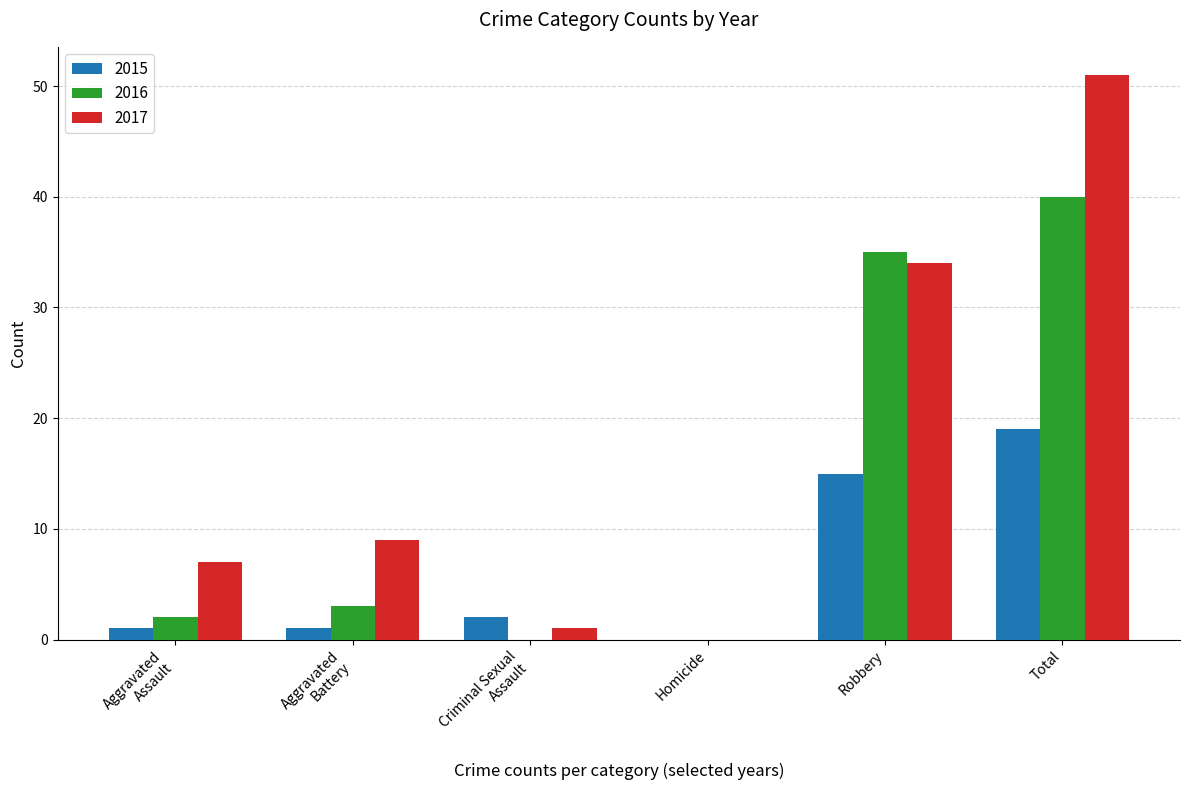

True or false: 2016 has a value of 49 at Robbery.

False